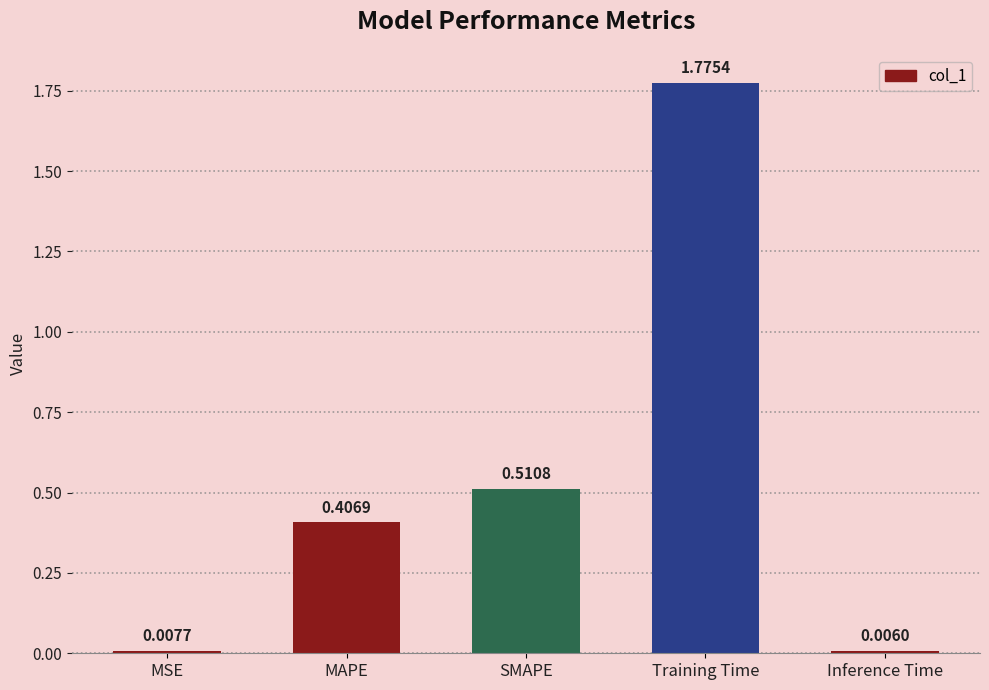

What is the label of the 5th bar from the right?

MSE